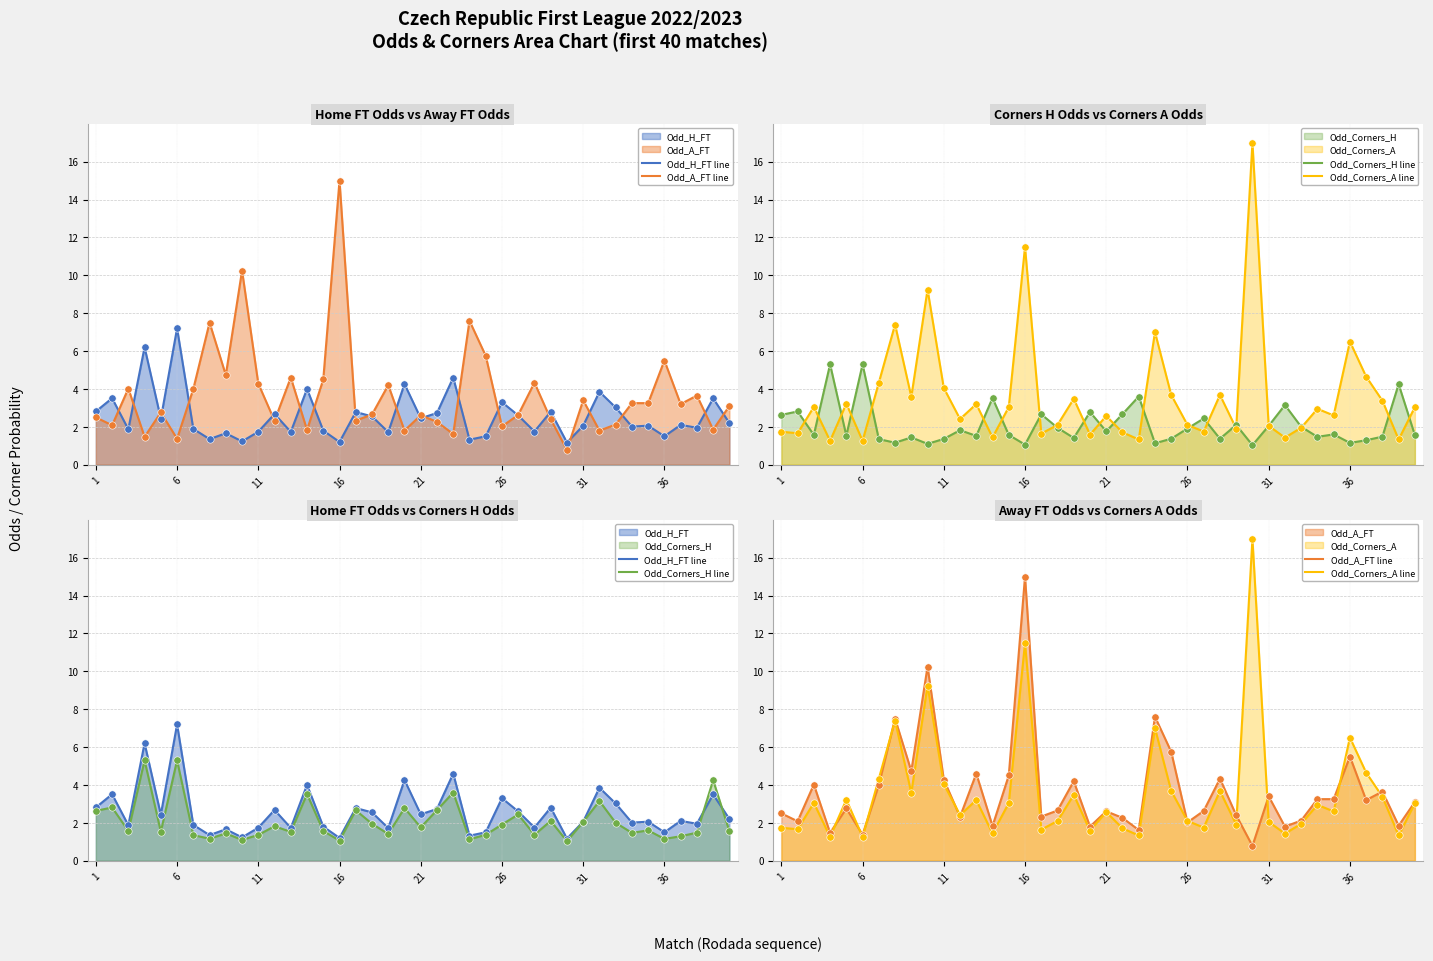

Which series has the widest spread of Y values?

Odd_Corners_A line